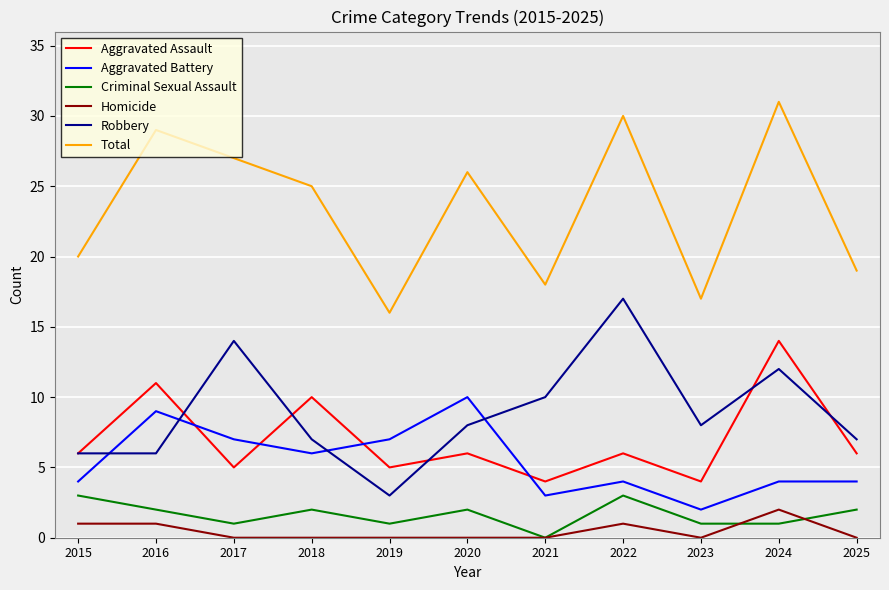

Reading right to left, transcribe all the data shown in this chart.

Aggravated Assault: 6	14	4	6	4	6	5	10	5	11	6
Aggravated Battery: 4	4	2	4	3	10	7	6	7	9	4
Criminal Sexual Assault: 2	1	1	3	0	2	1	2	1	2	3
Homicide: 0	2	0	1	0	0	0	0	0	1	1
Robbery: 7	12	8	17	10	8	3	7	14	6	6
Total: 19	31	17	30	18	26	16	25	27	29	20